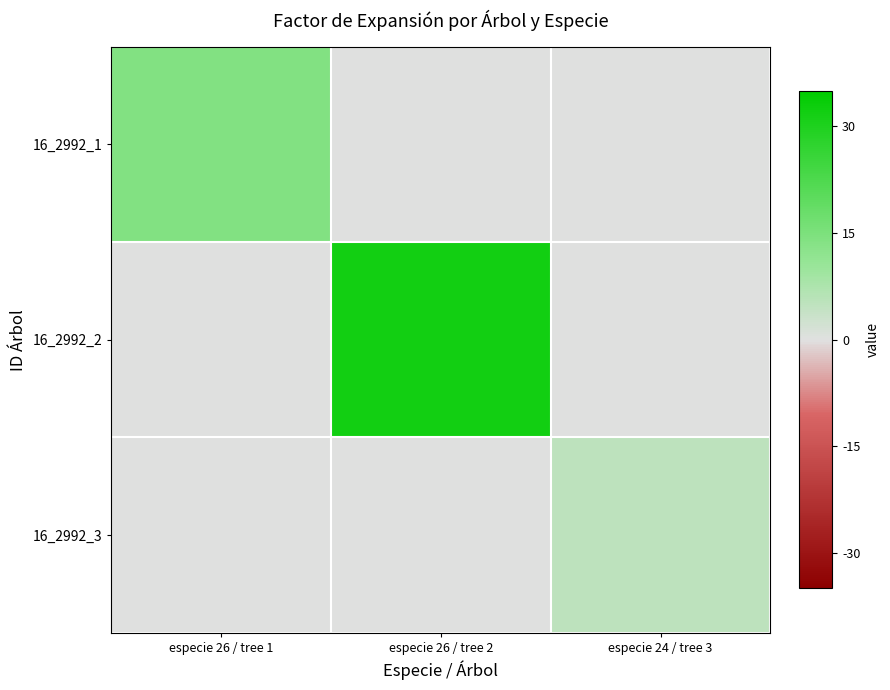

What is the total value across all series at especie 26 / tree 1?

14.2